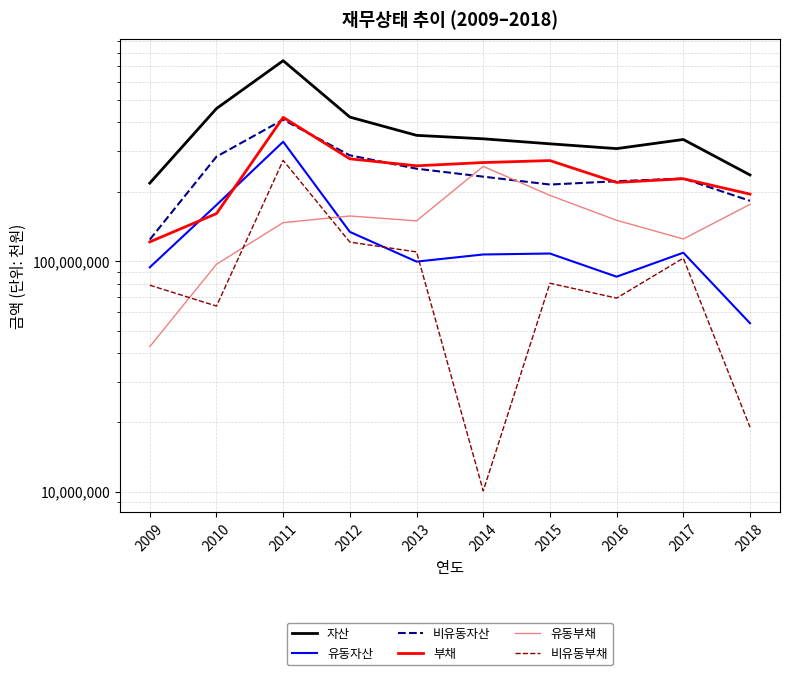

Where is 유동부채 nearest to the value 150254036?

2016